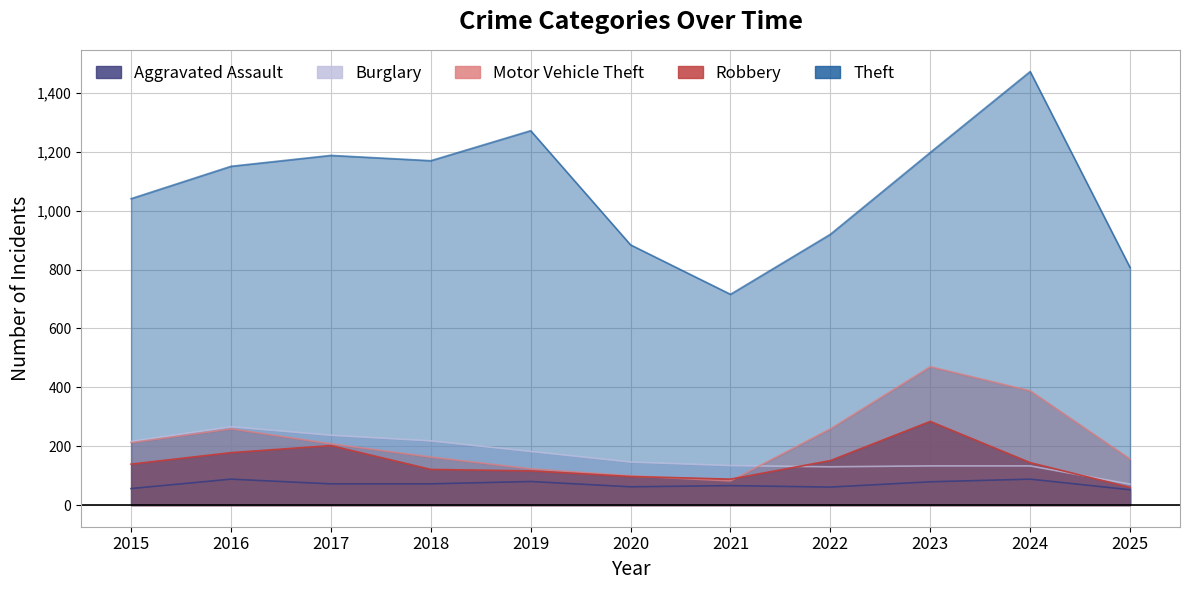

Is it true that Burglary equals 103 at 2019?

False